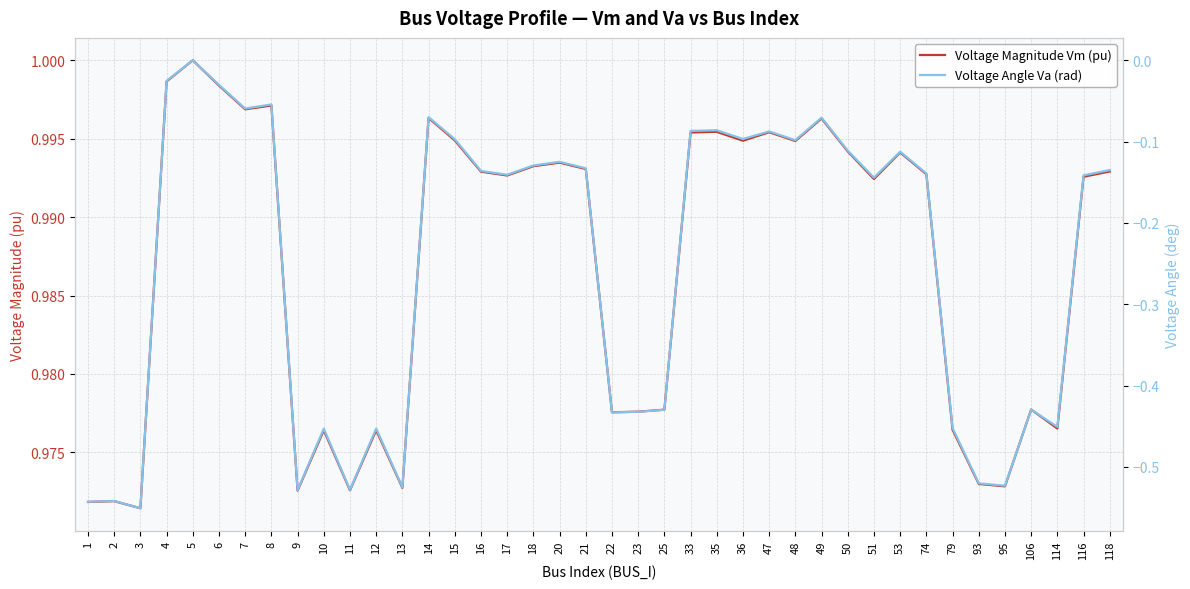

What are all the series names shown in the legend?

Voltage Magnitude Vm (pu), Voltage Angle Va (rad)